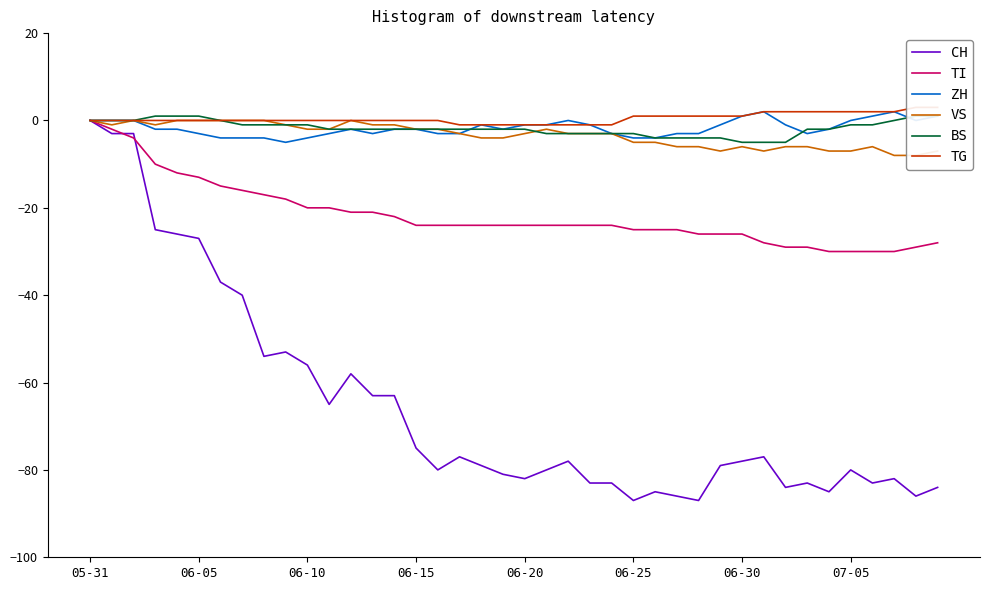

At which label does CH reach its peak?

05-31